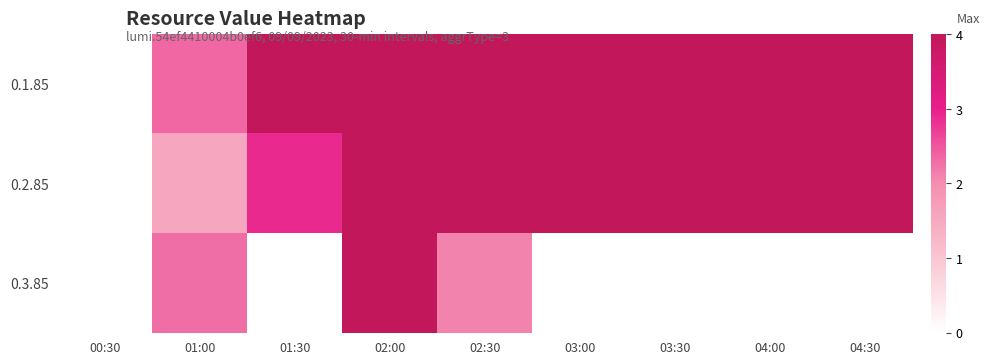

Reading left to right, transcribe all the data shown in this chart.

0.1.85: 00:30=0.0	01:00=2.4	01:30=4.0	02:00=4.0	02:30=4.0	03:00=4.0	03:30=4.0	04:00=4.0	04:30=4.0
0.2.85: 00:30=0.0	01:00=1.6	01:30=2.9	02:00=4.0	02:30=4.0	03:00=4.0	03:30=4.0	04:00=4.0	04:30=4.0
0.3.85: 00:30=0.0	01:00=2.3	01:30=0.0	02:00=4.0	02:30=2.1	03:00=0.0	03:30=0.0	04:00=0.0	04:30=0.0